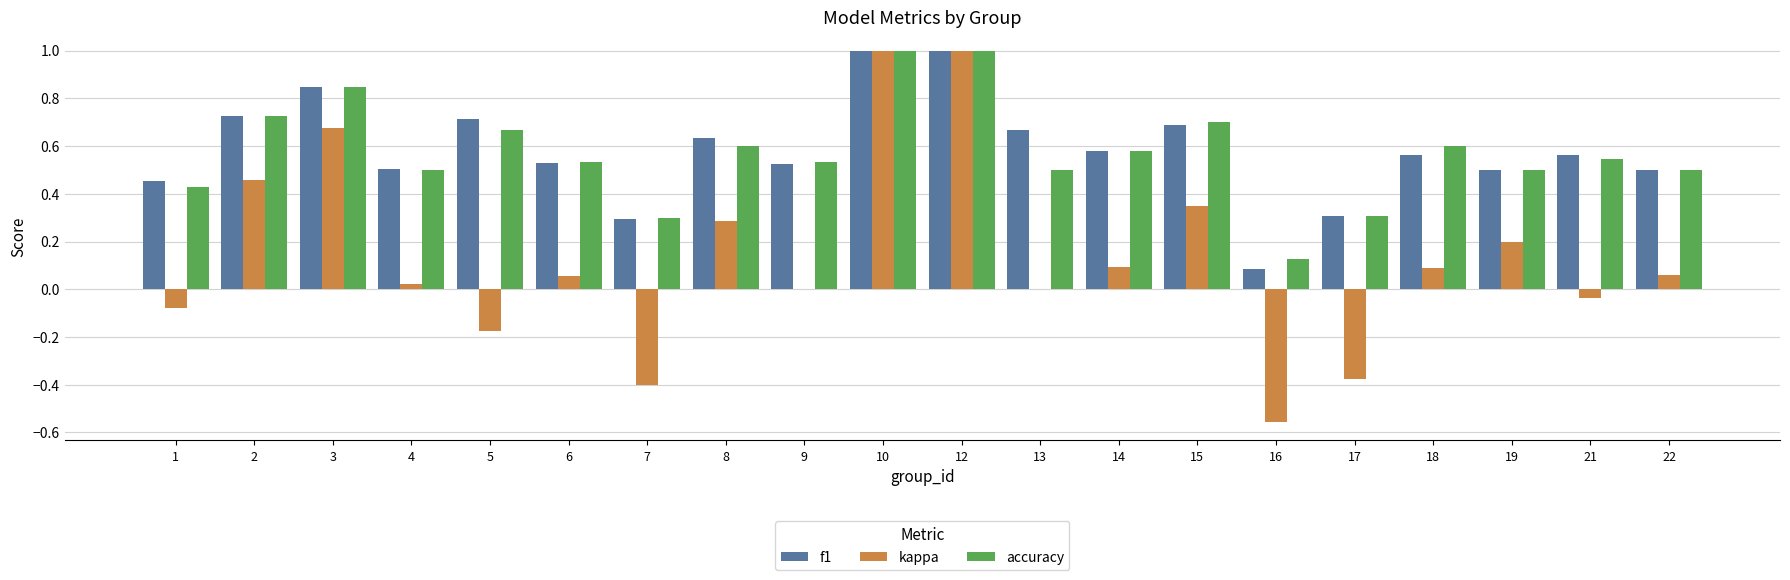

What is the maximum value for kappa?

1.0